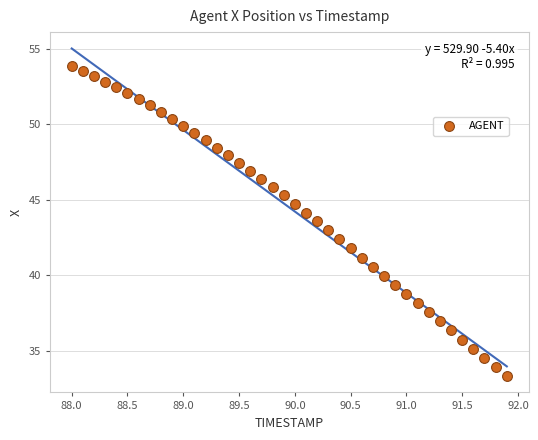

What is the range of Y values (max minus min)?

20.5